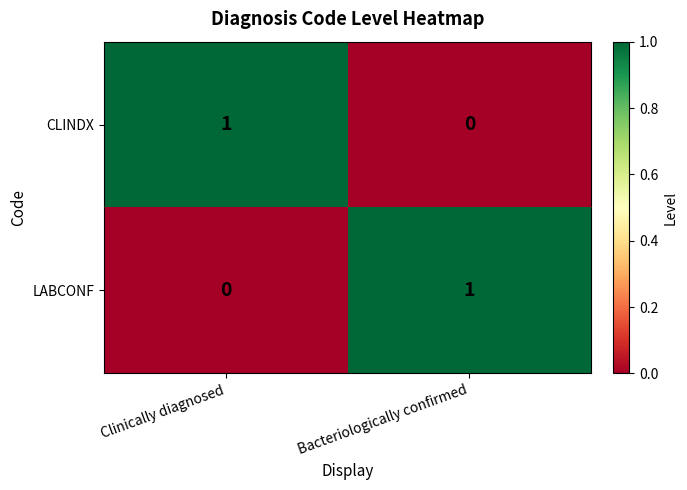

Reading left to right, list all the values displayed in this chart.

CLINDX: Clinically diagnosed=1	Bacteriologically confirmed=0
LABCONF: Clinically diagnosed=0	Bacteriologically confirmed=1